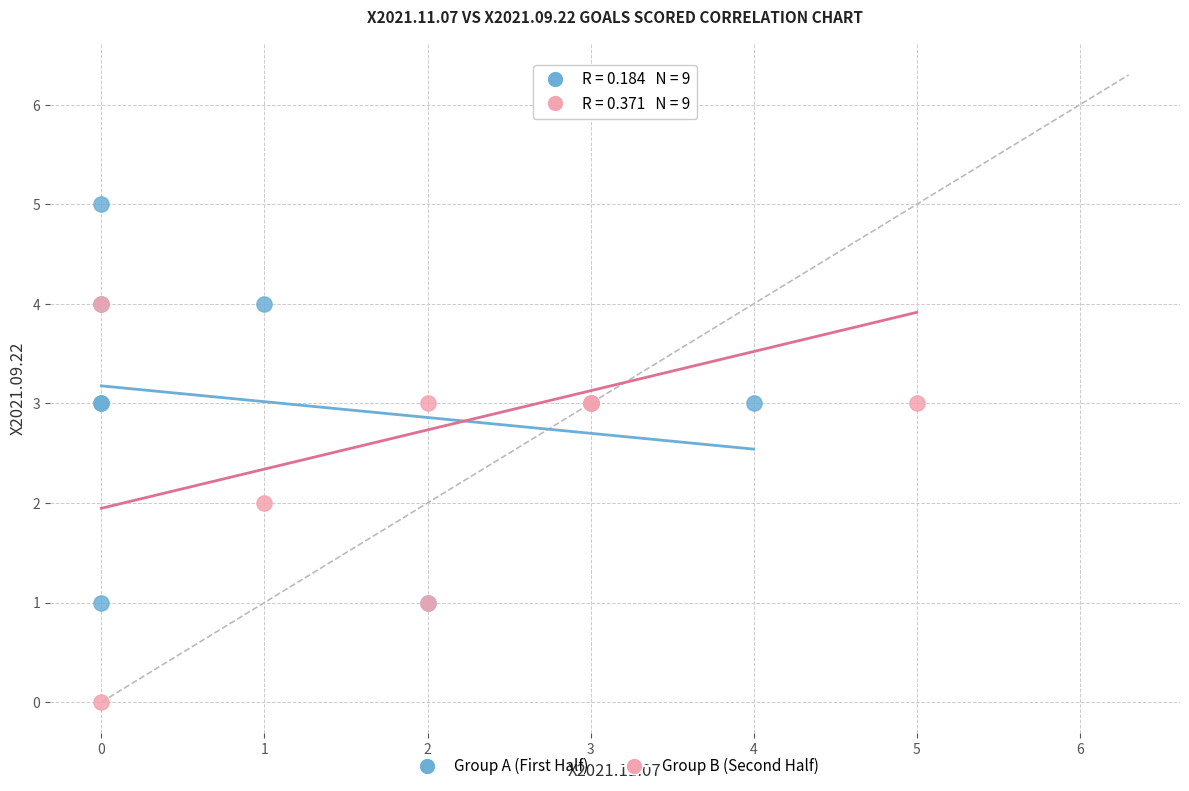

Which series has the widest spread of Y values?

Group B (Second Half)